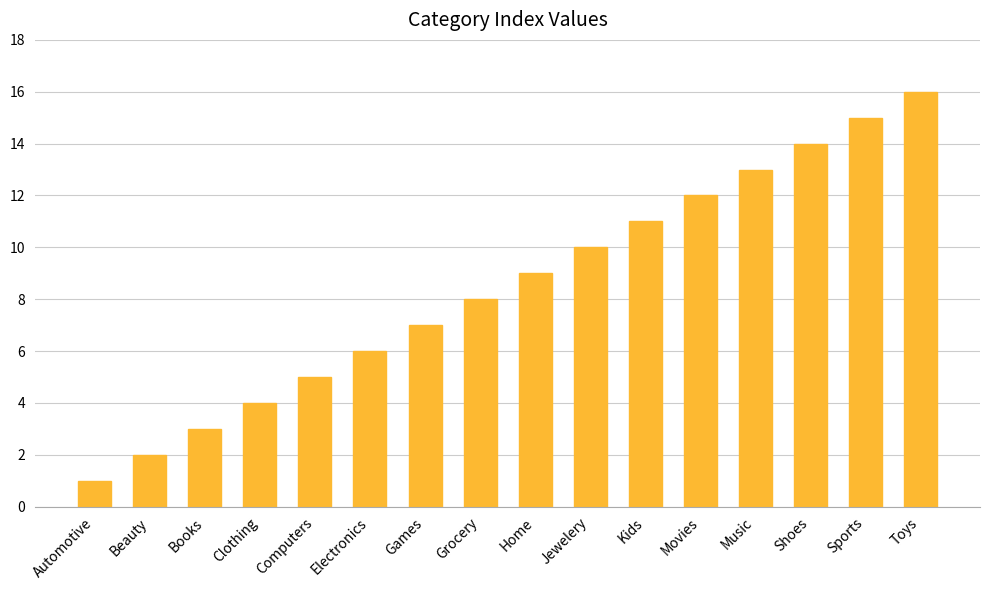

Which category has the lowest value across all series?

Automotive